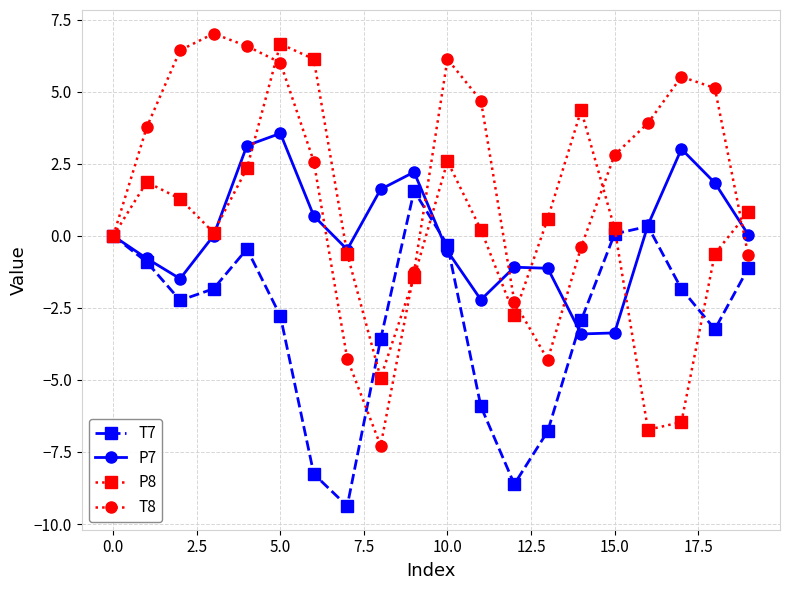

Does the chart display data point markers on the line(s)?

Yes